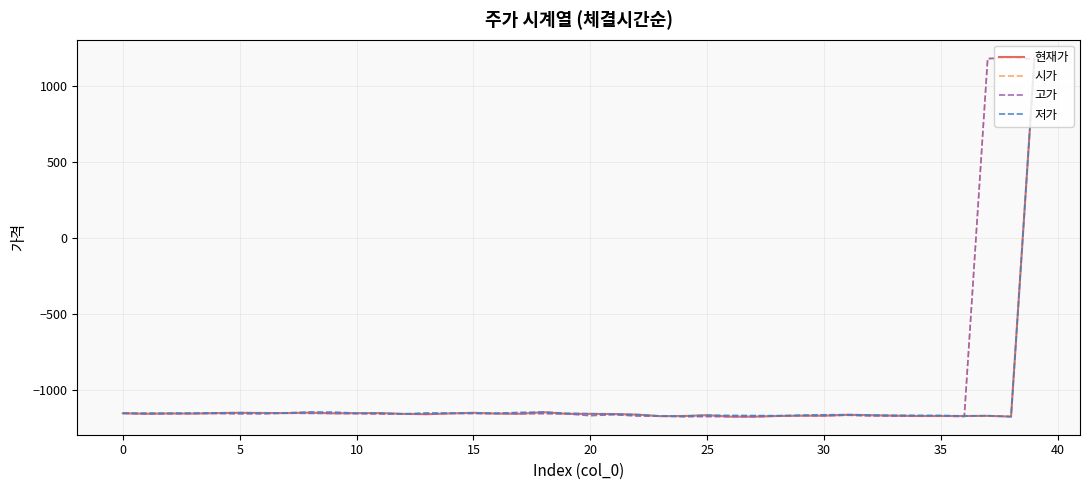

What is the minimum value for 시가?

-1178